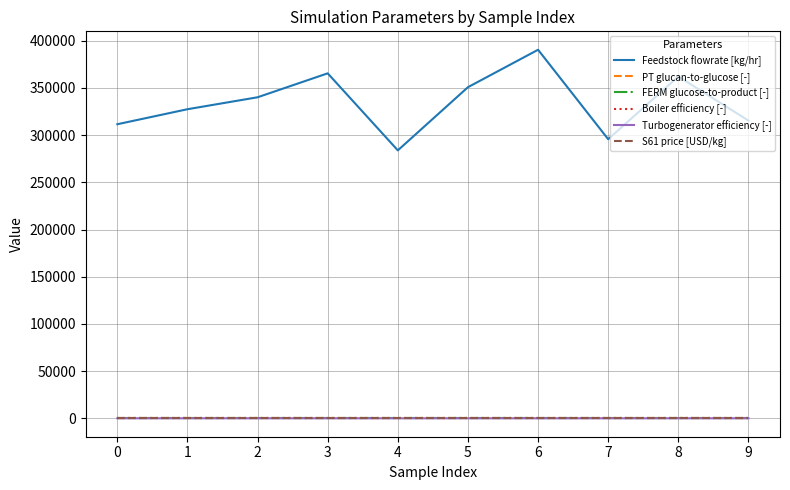

What is the lowest value of the Boiler efficiency [-] series?

0.8